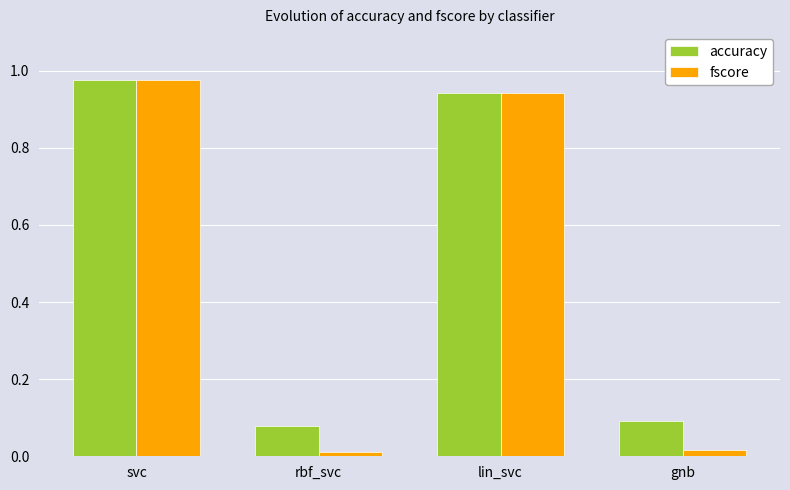

What is the sum of the fscore values at lin_svc and svc?

1.9